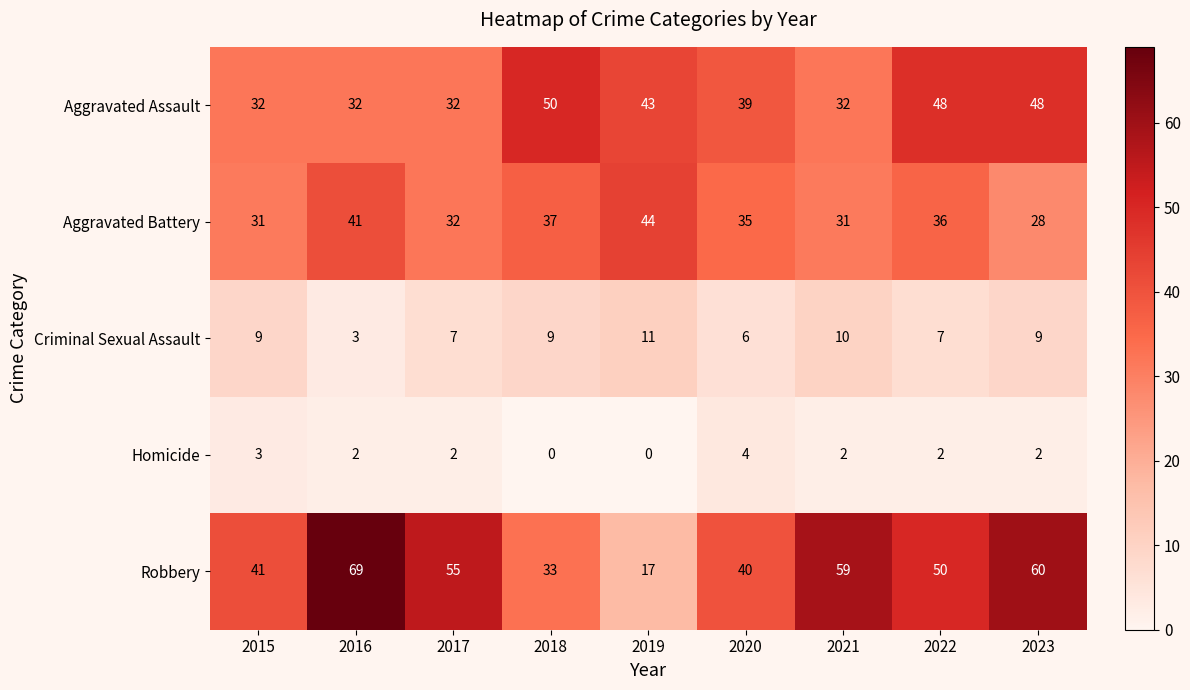

The value of Robbery at 2019 is 17. True or false?

True